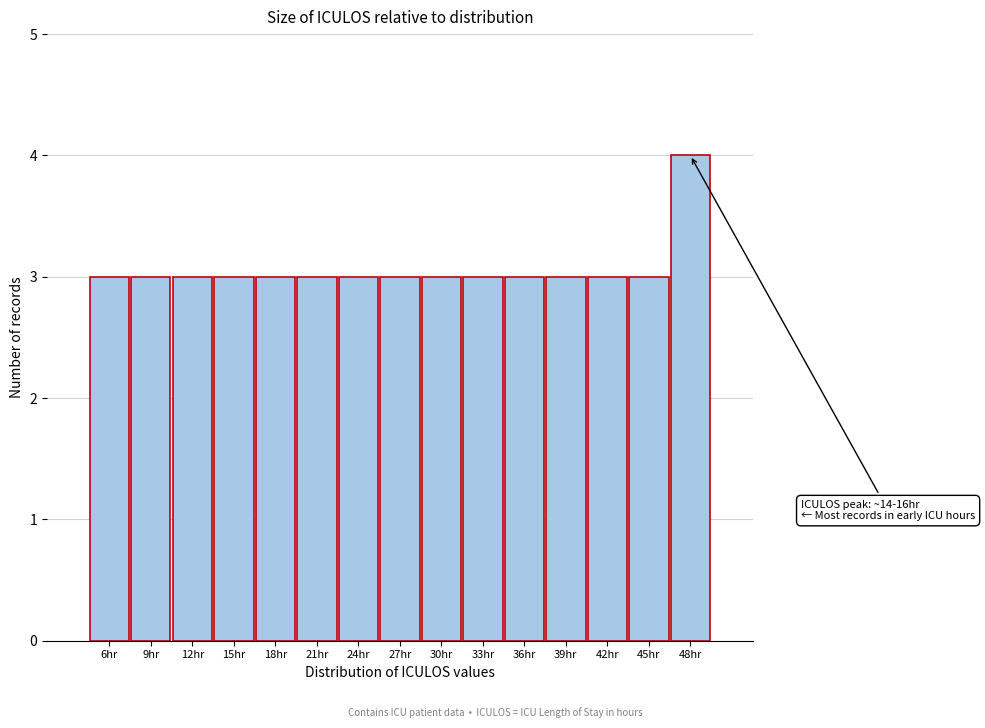

Over which range of the x-axis is the bar tallest?

47 to 50